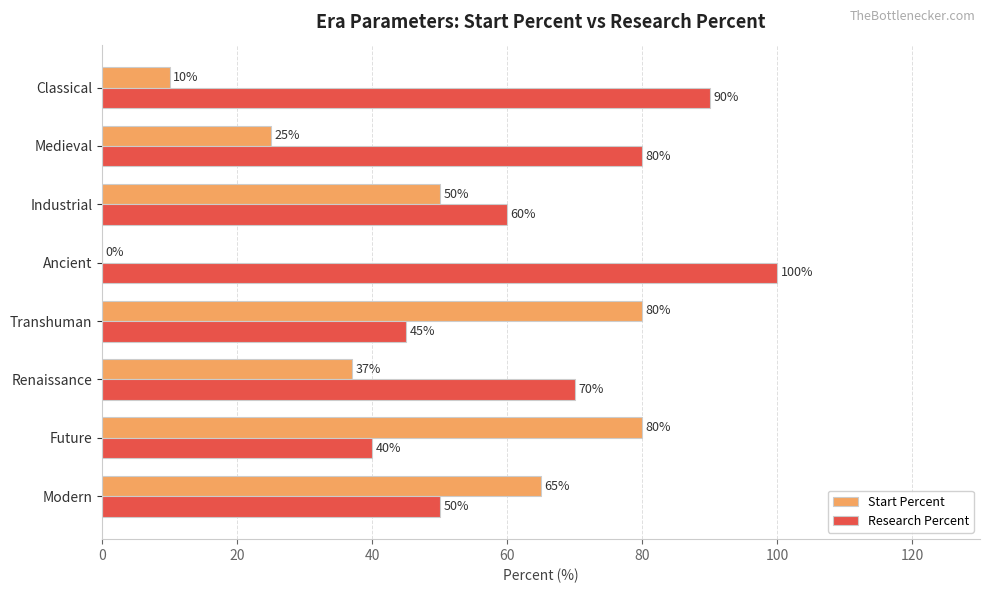

At which category is the sum across all series the highest?

Transhuman